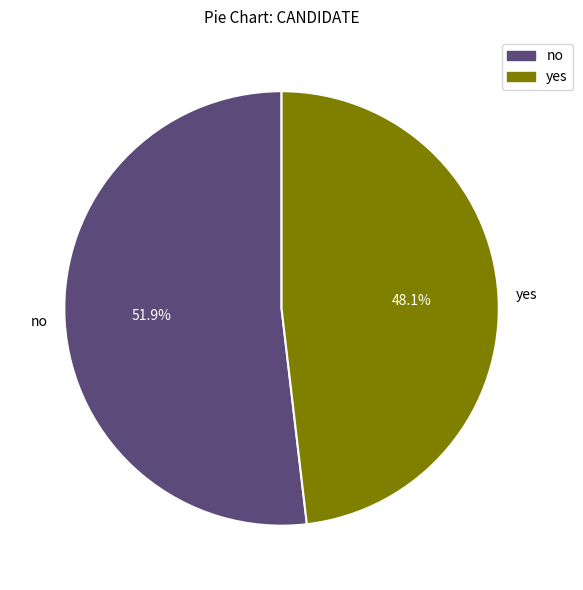

To the nearest percent, what is the difference between the yes and no slice percentages?

4%